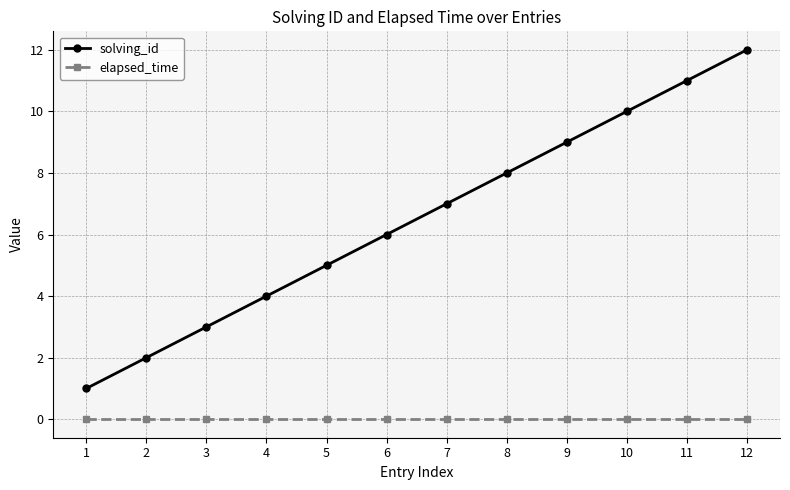

Is the value of solving_id at 4 greater than the value of elapsed_time at 2?

Yes